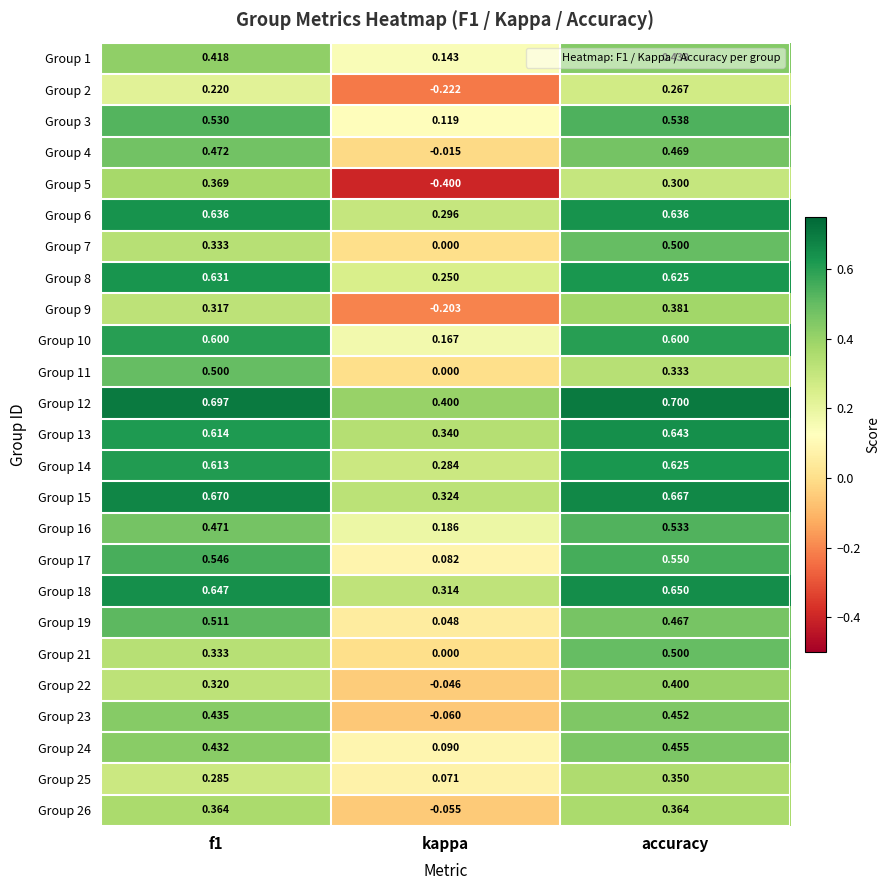

Which label corresponds to the smallest value in the chart?

kappa